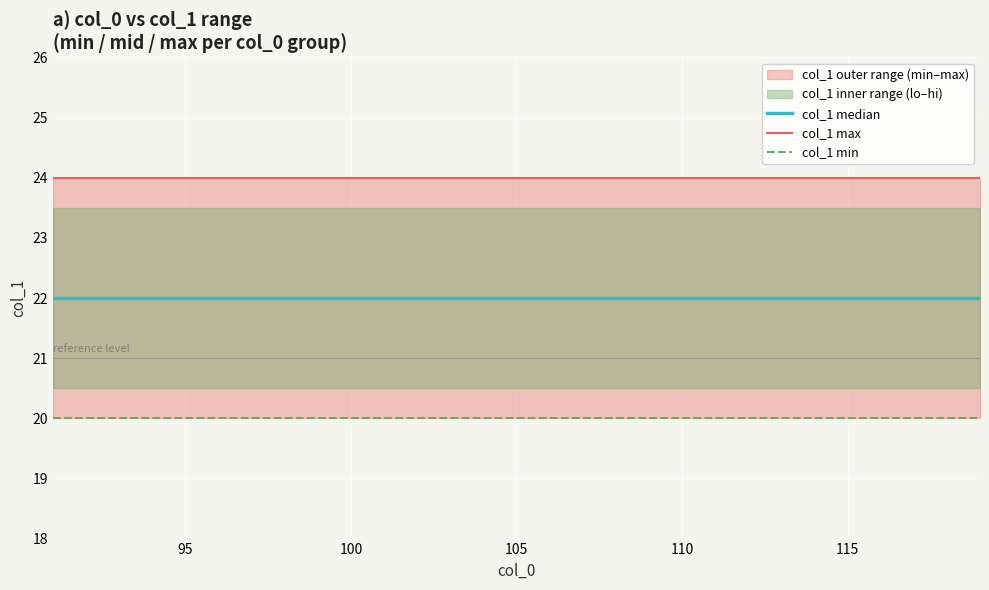

True or false: col_1 median has more than 1 points higher than both neighbors.

False